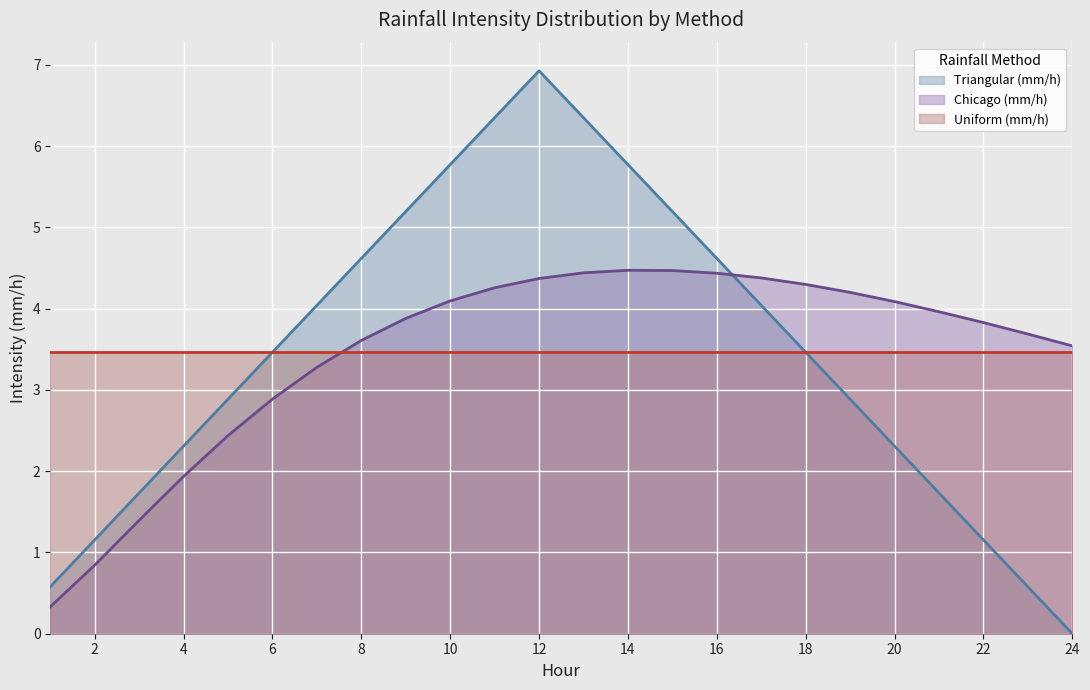

What is the highest value of the Chicago (mm/h) series?

4.5